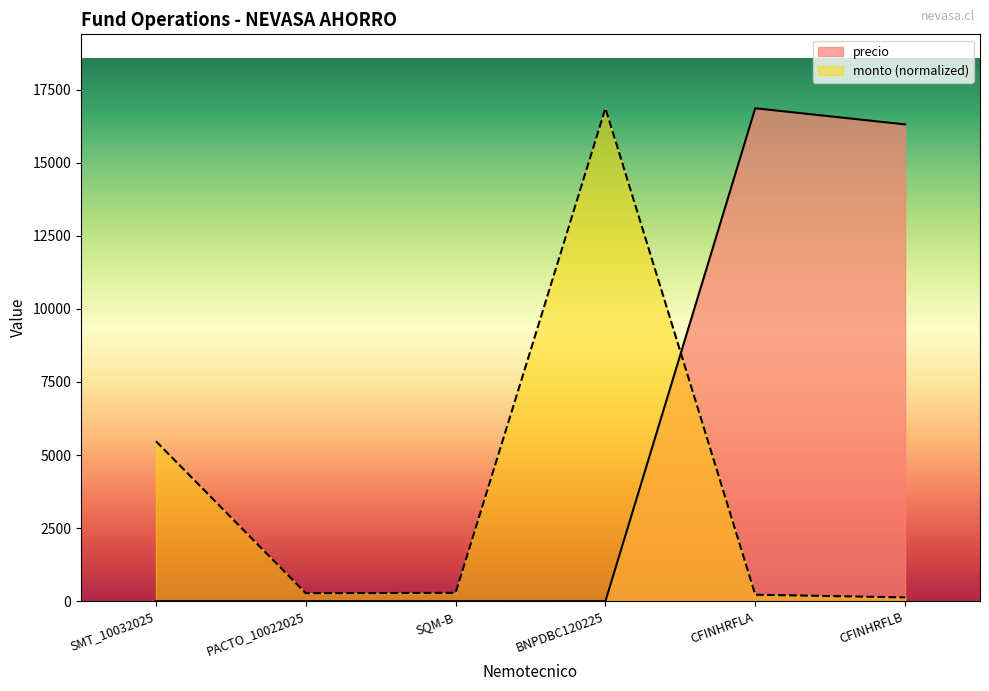

Which series ends up on top after the final intersection of monto and precio?

precio